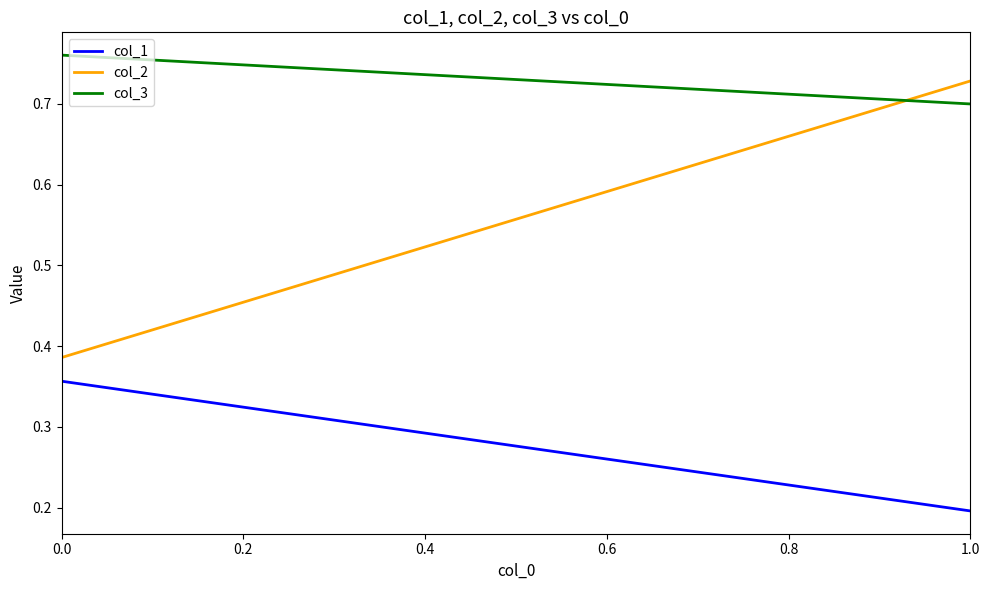

What is the value of the col_1 point at the 1st from the left?

0.4